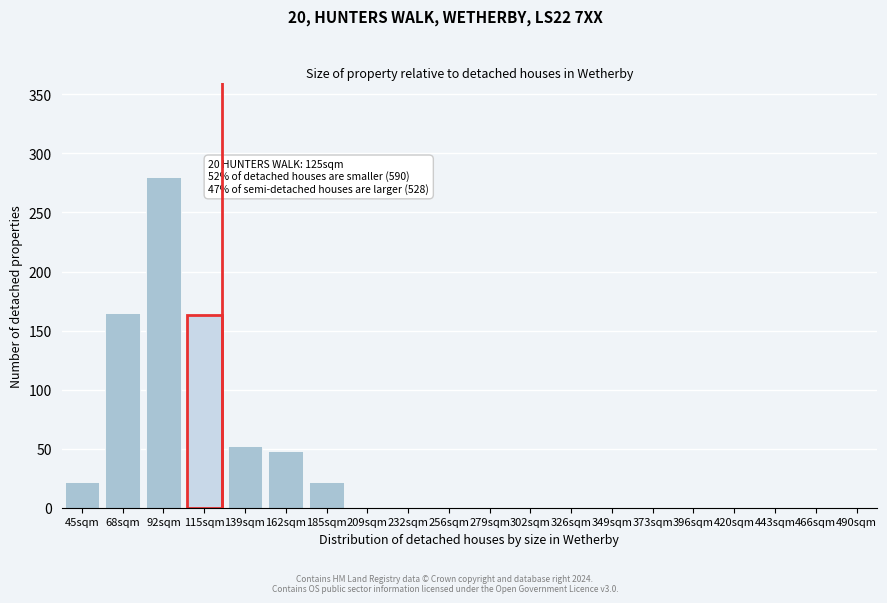

Reading left to right, extract all data points from this chart.

45sqm=22	68sqm=165	92sqm=280	115sqm=163	139sqm=52	162sqm=48	185sqm=22	209sqm=0	232sqm=0	256sqm=0	279sqm=0	302sqm=0	326sqm=0	349sqm=0	373sqm=0	396sqm=0	420sqm=0	443sqm=0	466sqm=0	490sqm=0